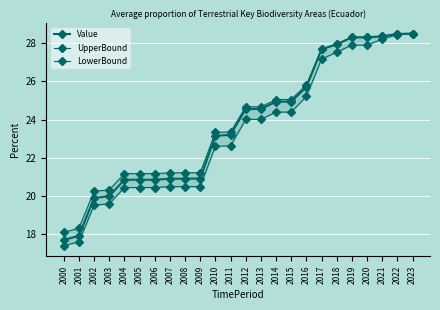

Which series has the largest total across all categories?

UpperBound